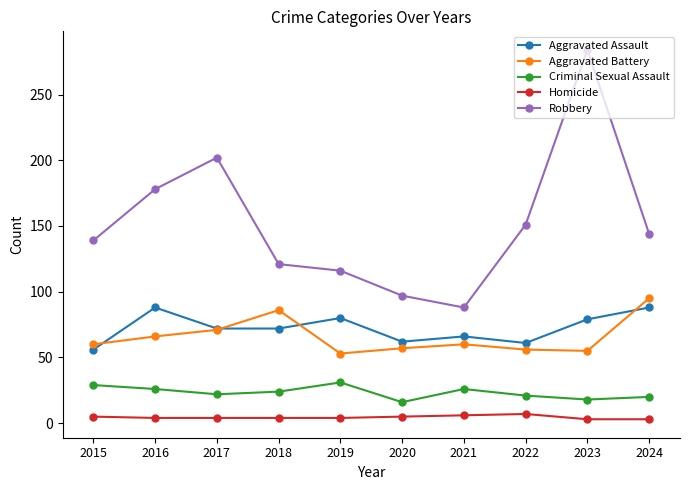

True or false: Aggravated Assault has a value of 153 at 2024.

False